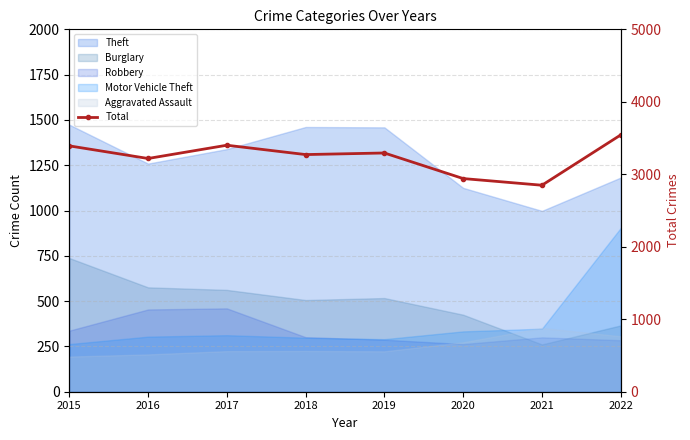

Which label corresponds to the largest value in the chart?

2022